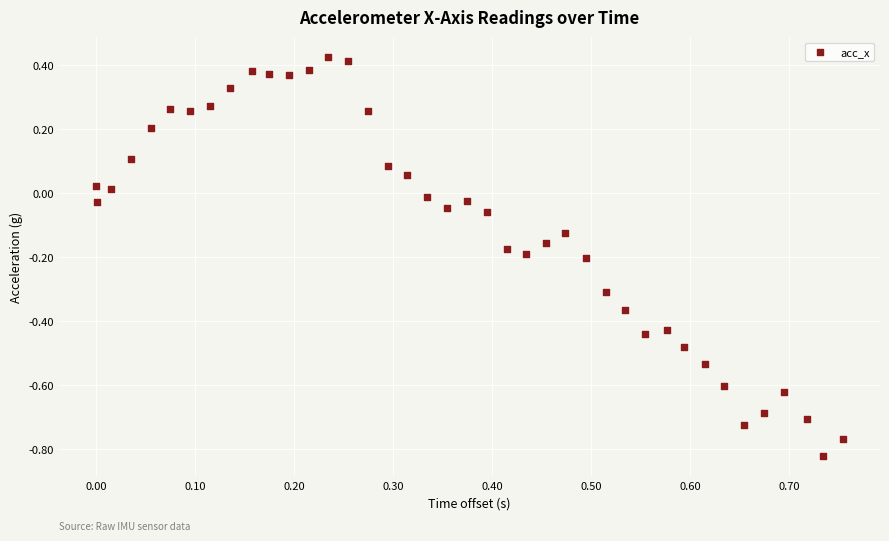

What is the range of Y values (max minus min)?

1.2